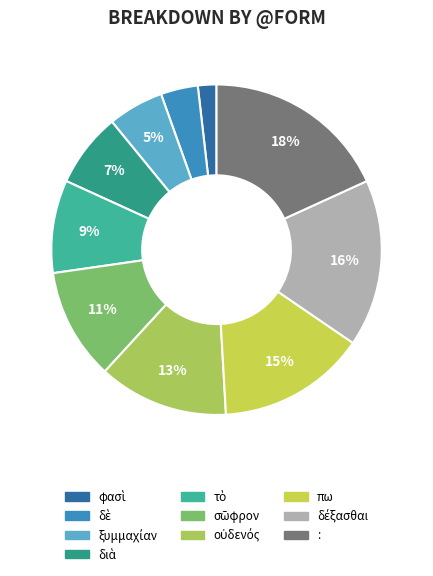

To the nearest percent, what is the combined percentage of σῶφρον and διὰ?

18%